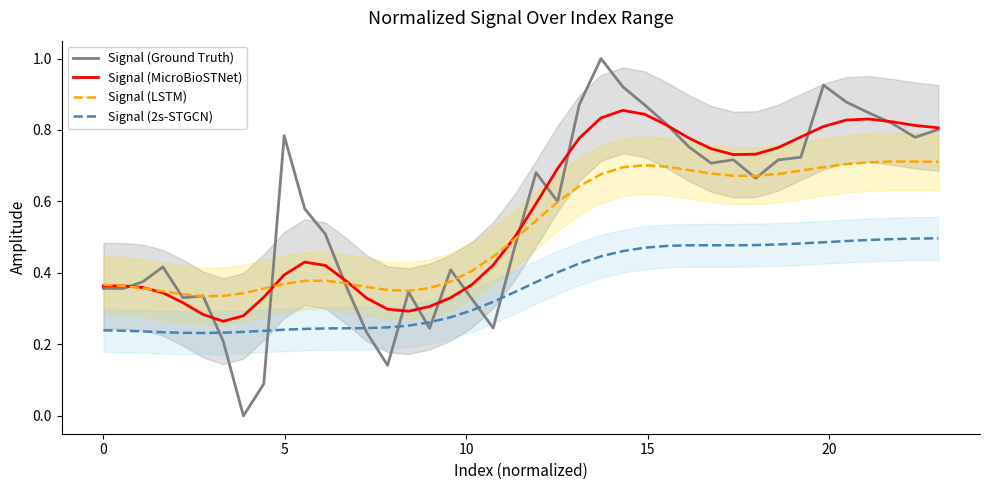

True or false: Signal (MicroBioSTNet) and Signal (2s-STGCN) cross at least once.

False